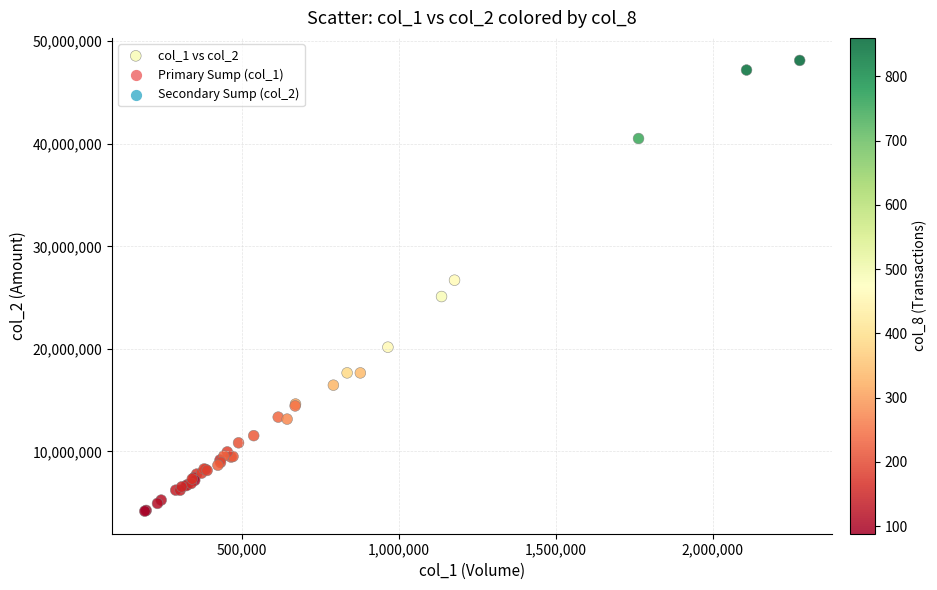

What Y value in the scatter plot is closest to 26153859?

26700823